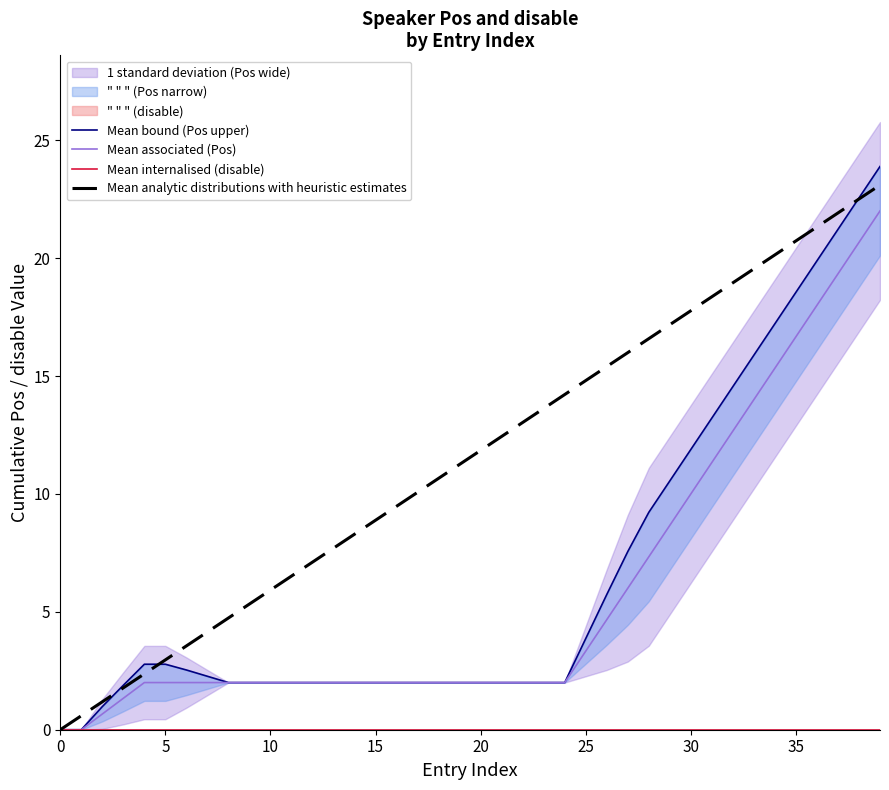

What is the maximum value for Mean analytic distributions with heuristic estimates?

23.1